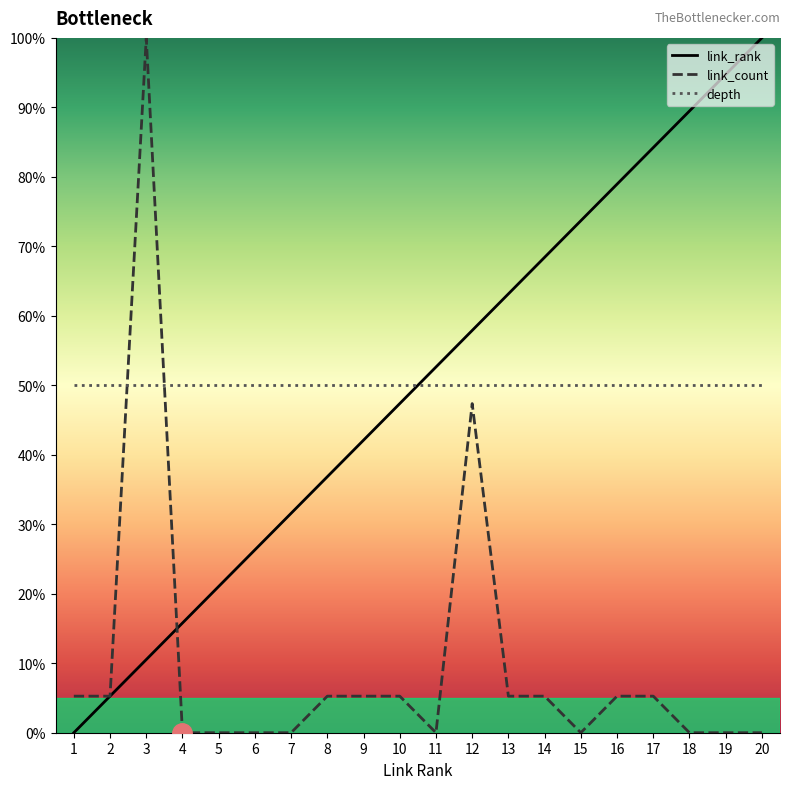

What is the highest value of the depth series?

50.0